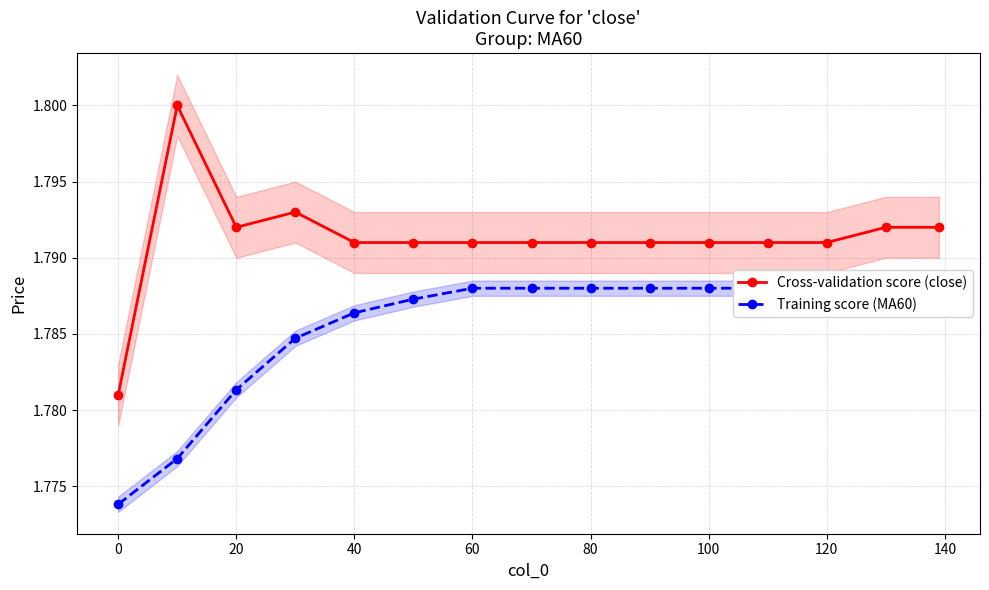

Count the Cross-validation score (close) values in the range 1 to 2.

15